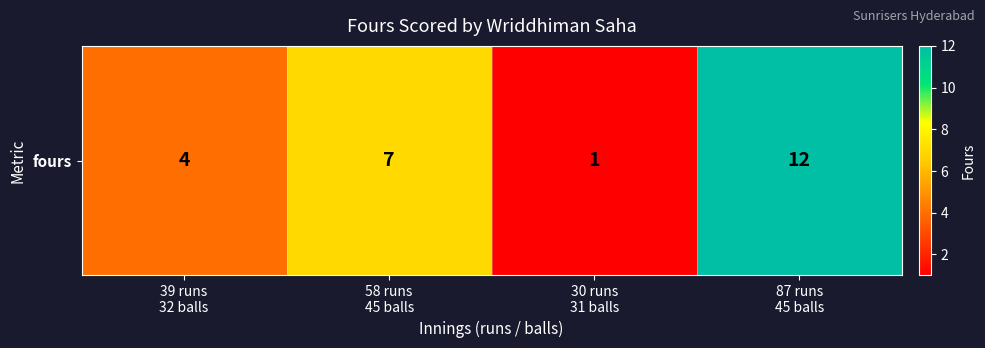

The value at 87 runs
45 balls is 12. True or false?

True